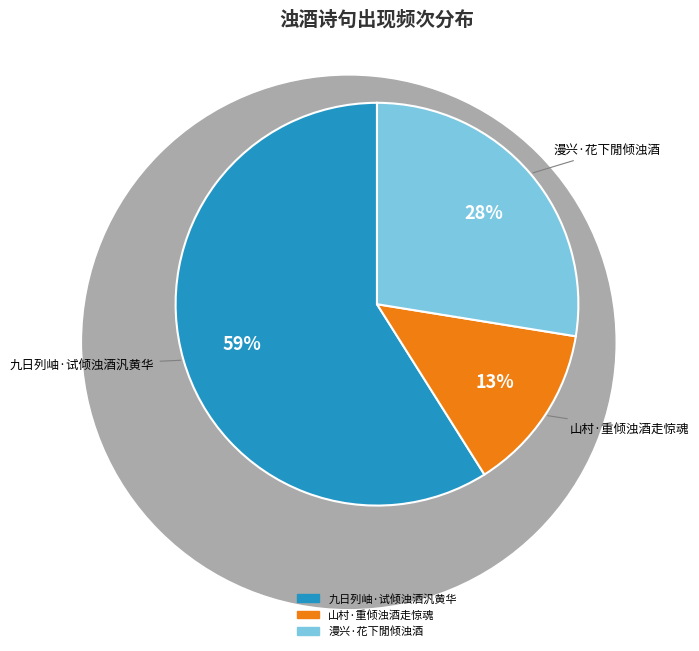

Count the number of slices in the pie.

3